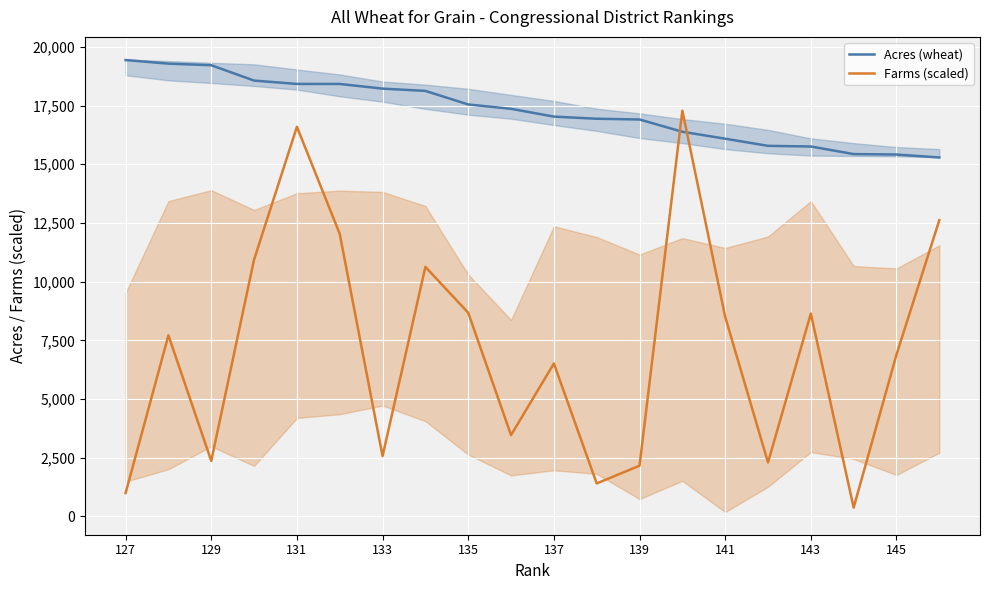

How many intersections are there between Acres (wheat) and Farms (scaled)?

2